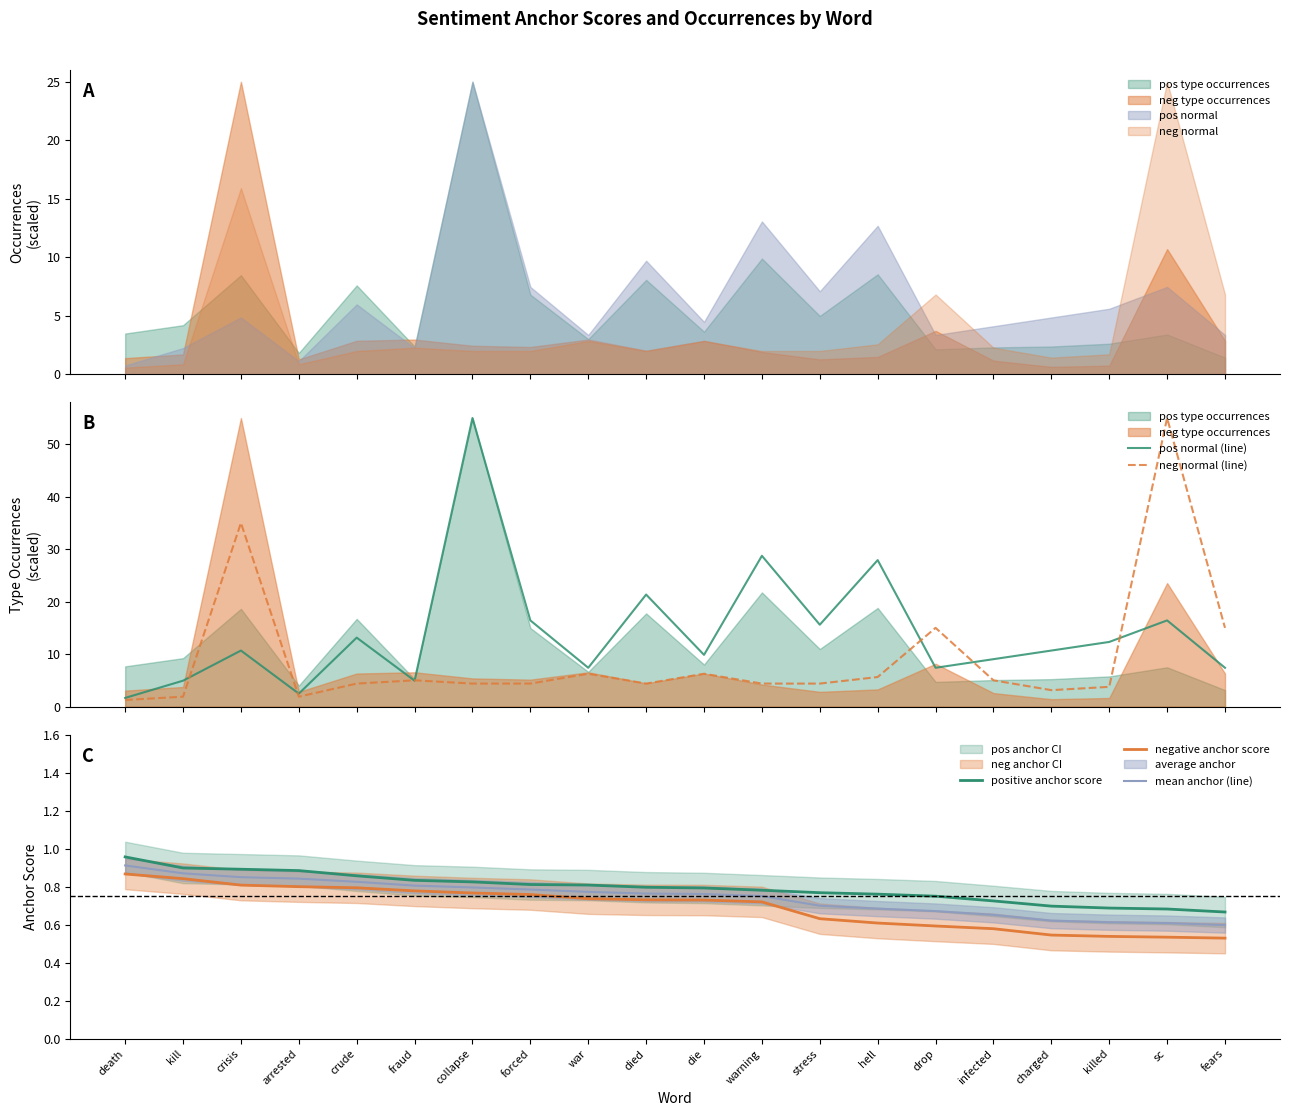

What is the approximate value of pos normal (line) at fraud?

4.9